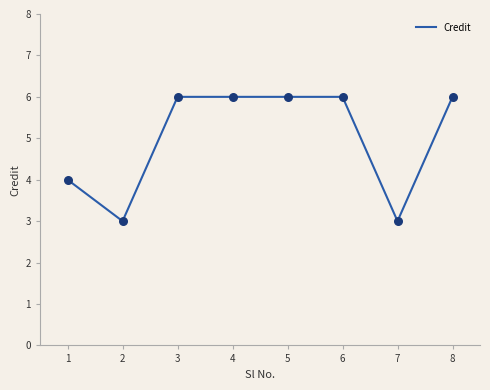

What is the ratio of the value at 5 to the value at 2?

2.0